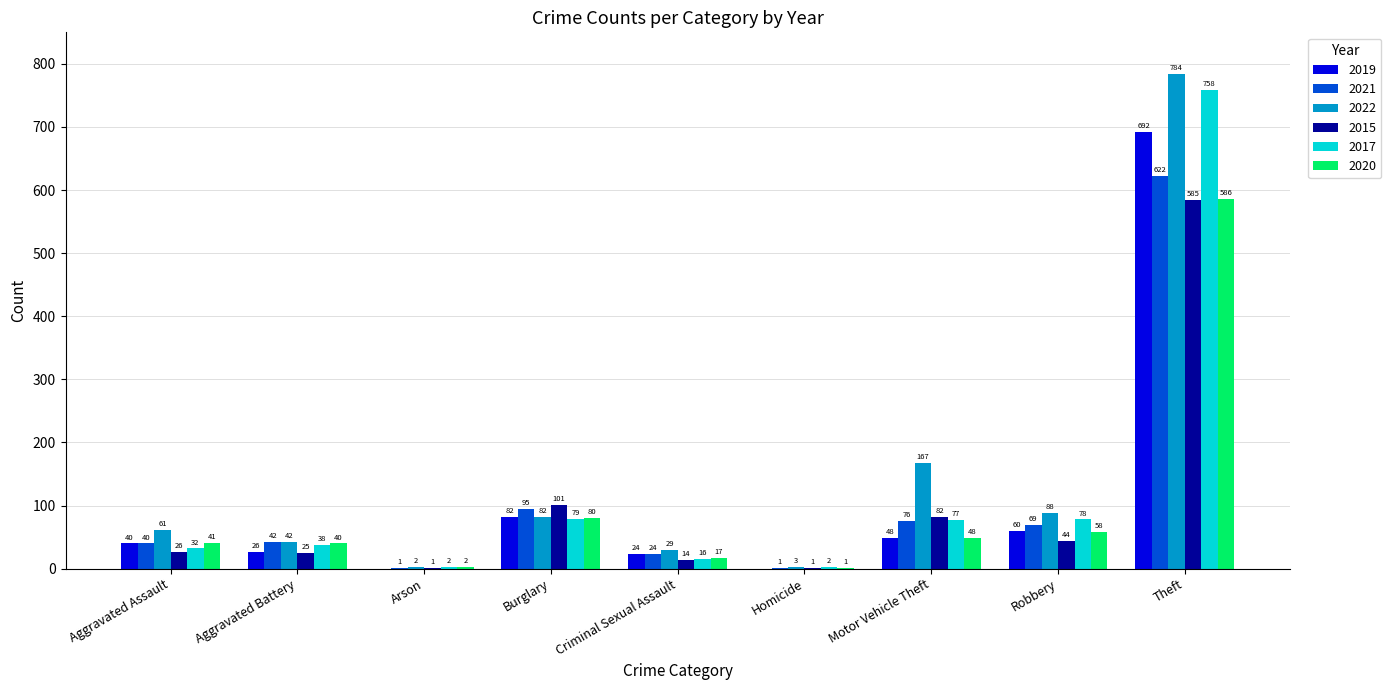

What is the total value across all series at Motor Vehicle Theft?

498